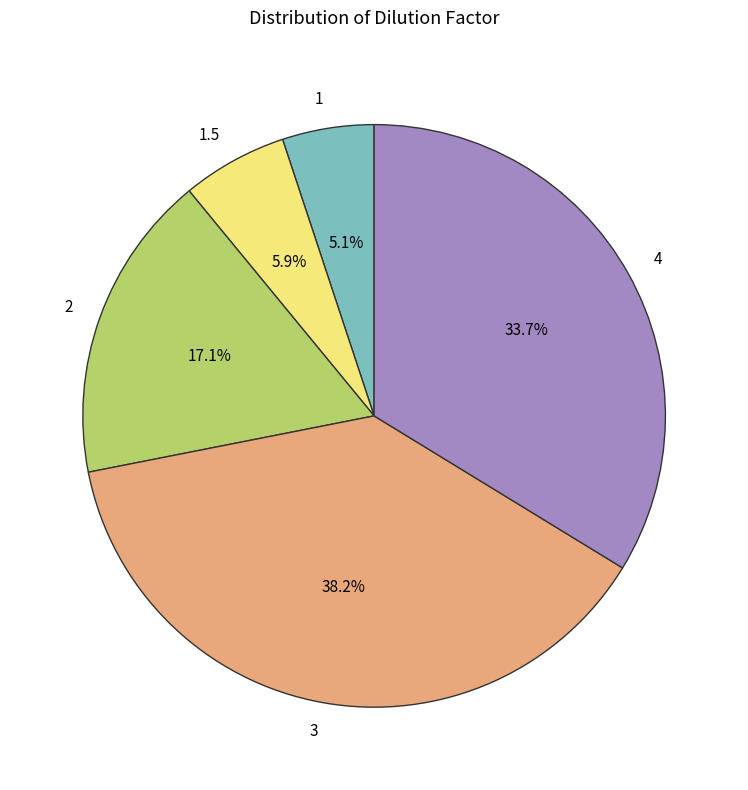

Does 1 account for over 50% of the chart?

No